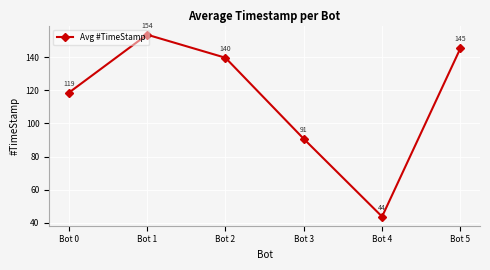

True or false: the data shows 43.6 at Bot 4.

True